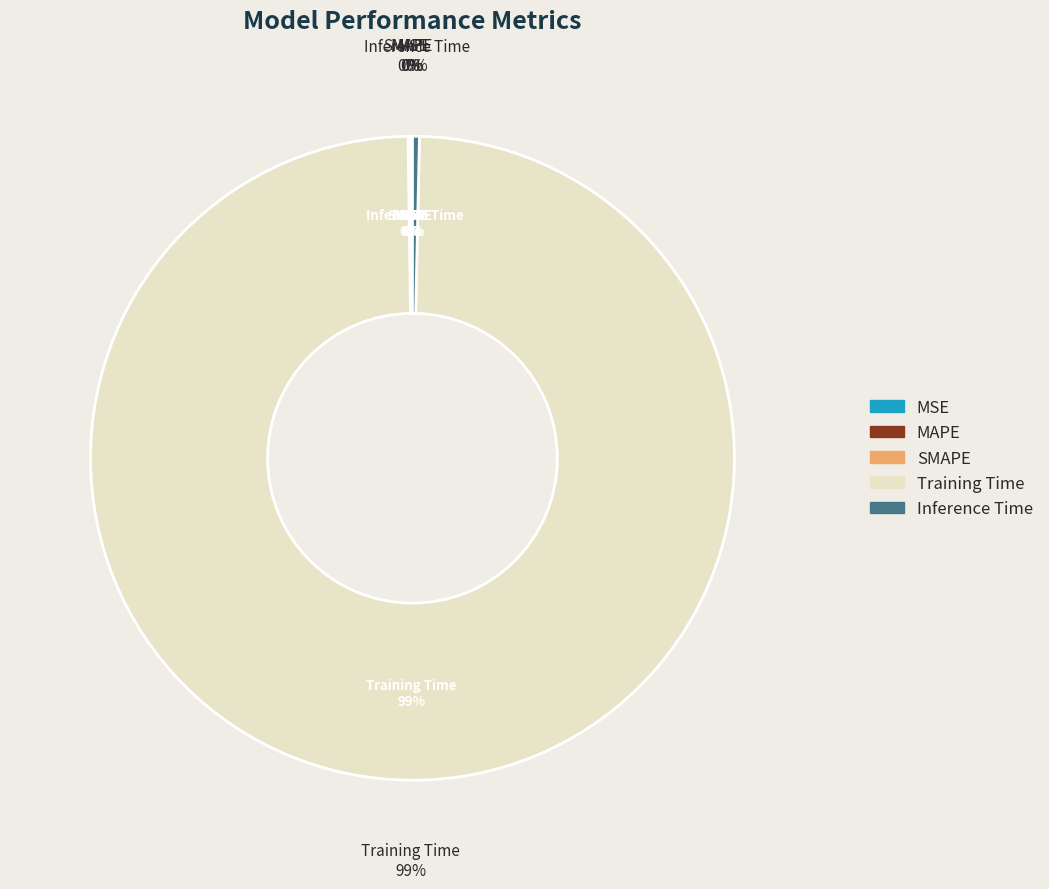

What is the smallest slice in the pie chart?

MSE